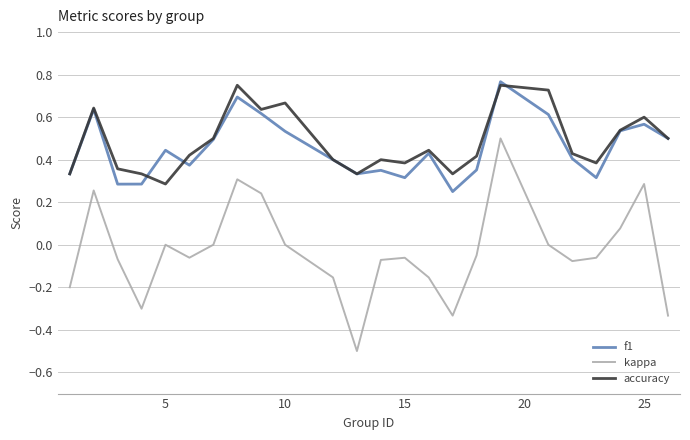

True or false: accuracy and kappa cross at least once.

False